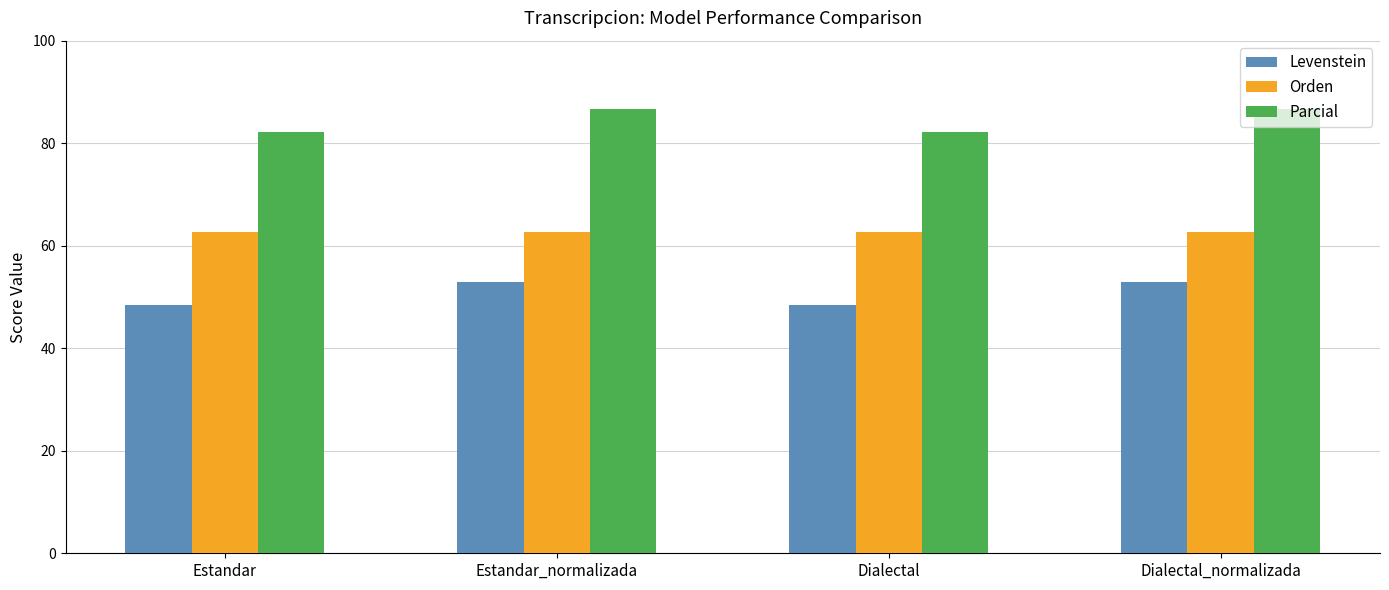

Reading left to right, transcribe all the data shown in this chart.

Levenstein: Estandar=48.4	Estandar_normalizada=52.9	Dialectal=48.4	Dialectal_normalizada=52.9
Orden: Estandar=62.7	Estandar_normalizada=62.7	Dialectal=62.7	Dialectal_normalizada=62.7
Parcial: Estandar=82.2	Estandar_normalizada=86.6	Dialectal=82.2	Dialectal_normalizada=86.6